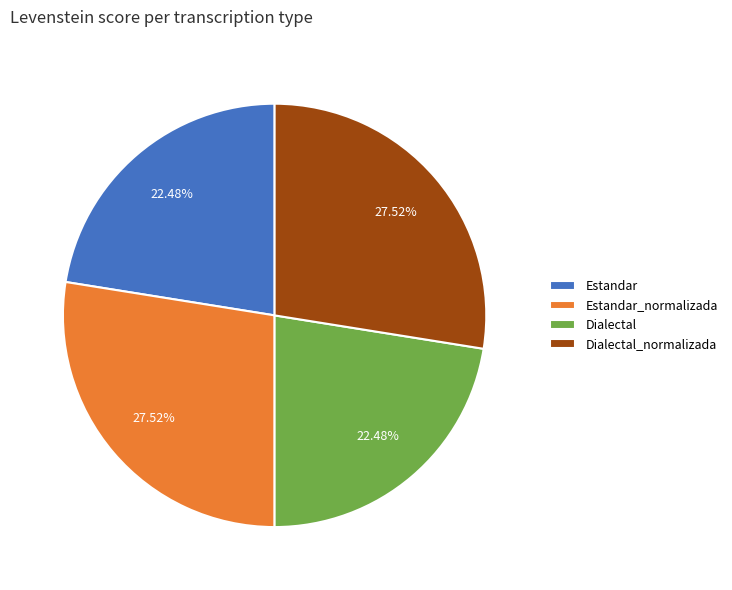

Which has a higher value, Estandar_normalizada or Estandar?

Estandar_normalizada